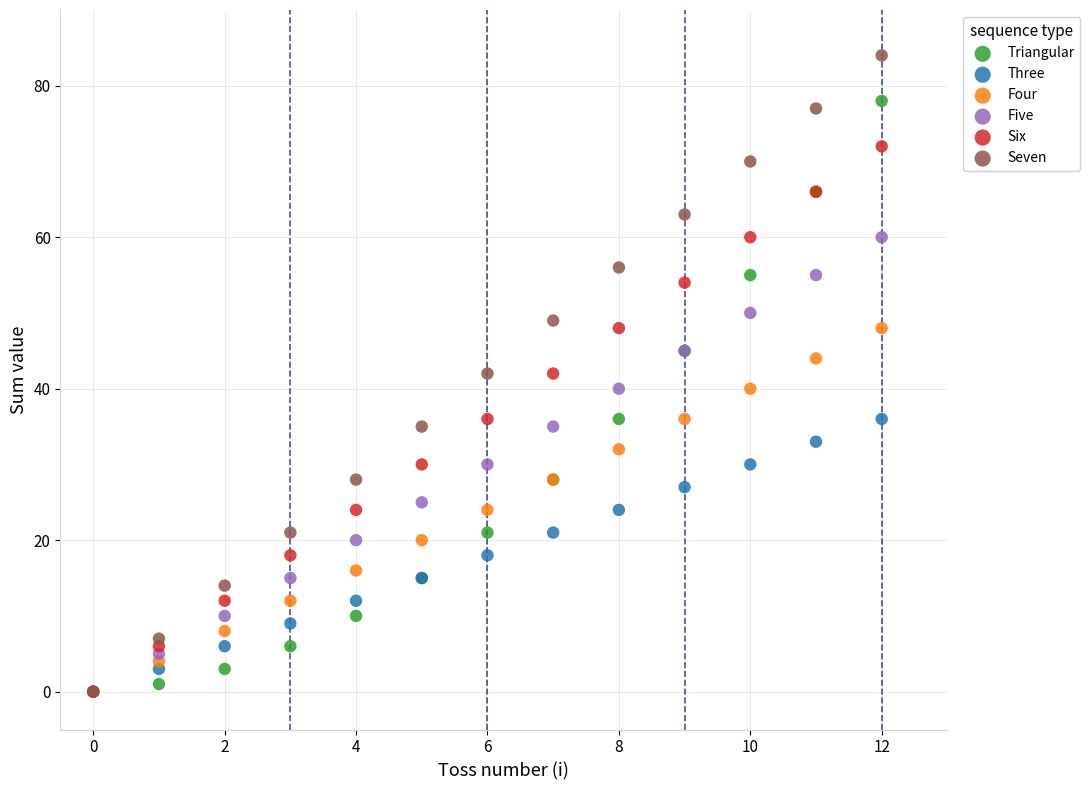

Which series reaches the maximum Y coordinate?

Seven